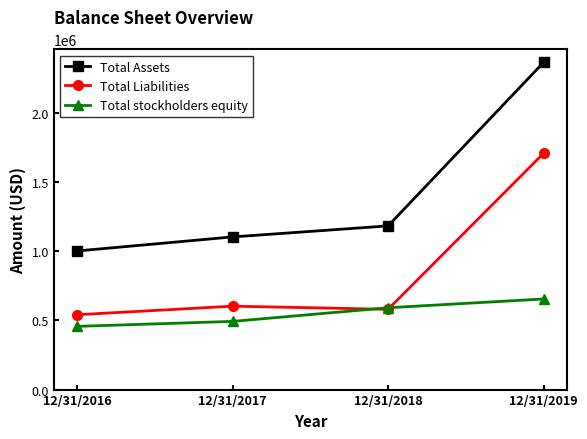

What is the greatest value displayed?

2361909